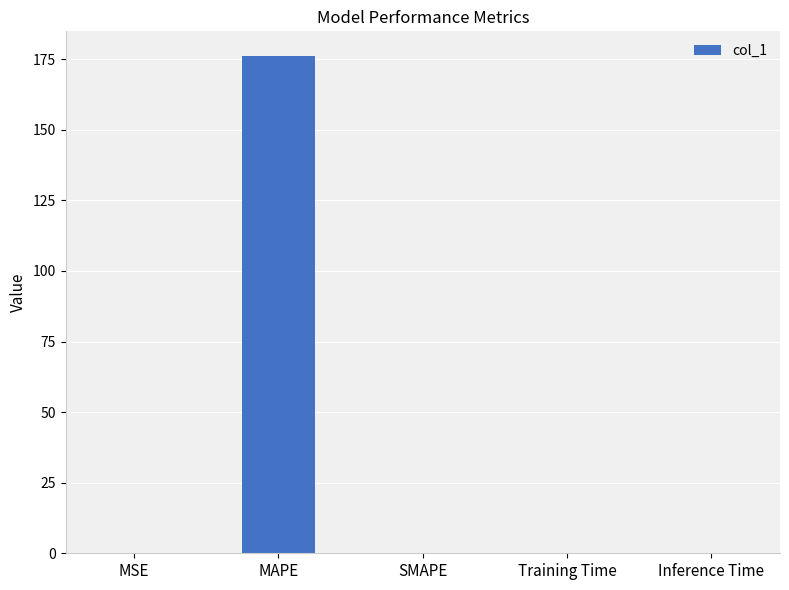

The value at SMAPE is 77.9. True or false?

False